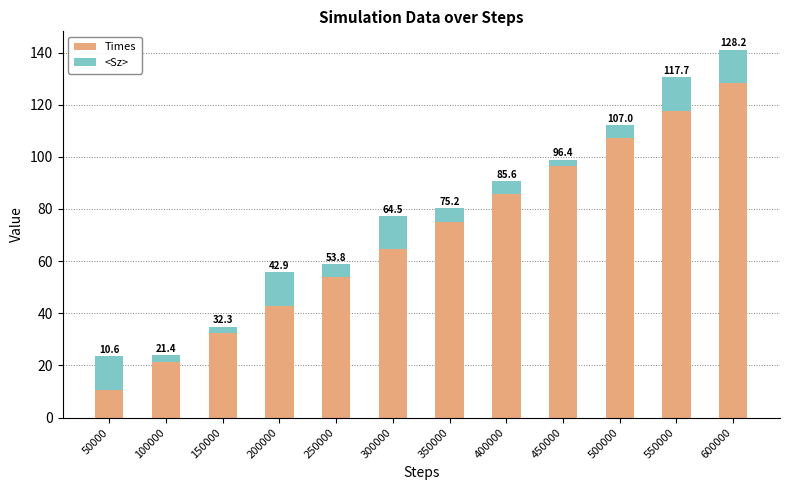

How many values in the Times series are below 75?

6